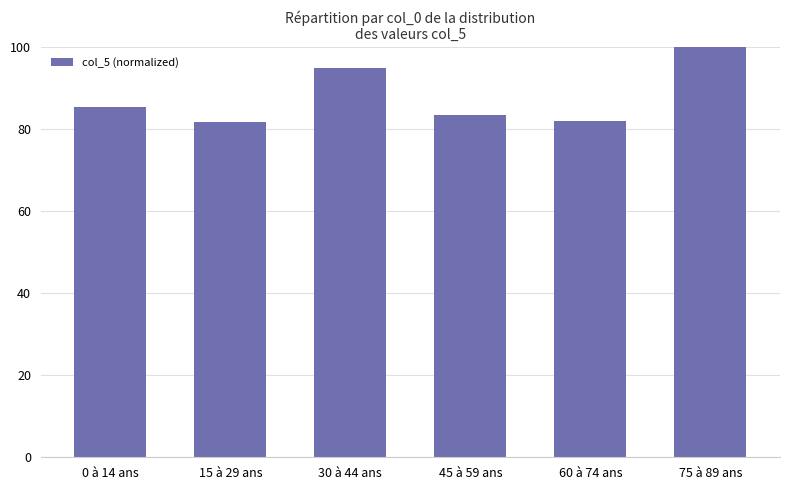

The value at 15 à 29 ans is 81.7. True or false?

True